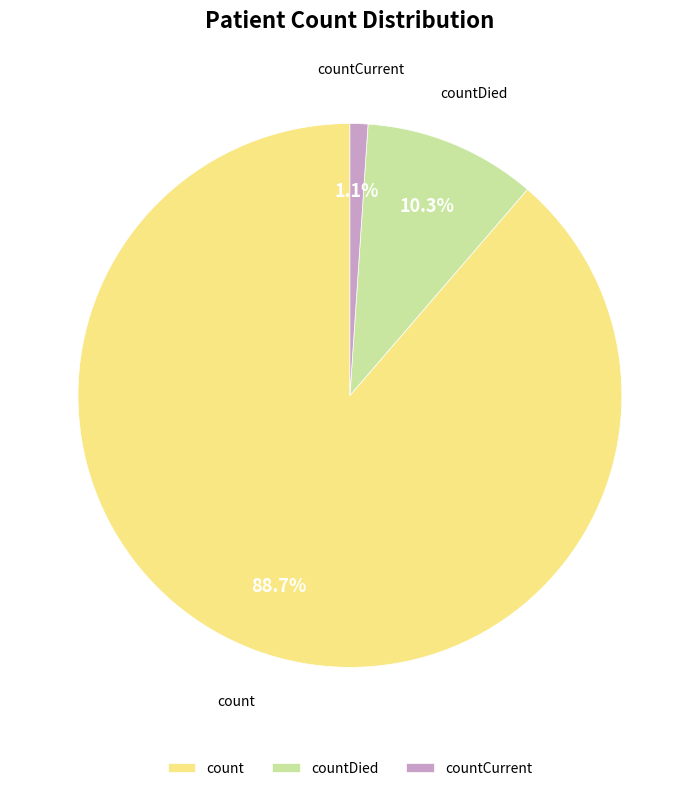

To the nearest percent, what is the difference between the largest and smallest slice percentages?

88%